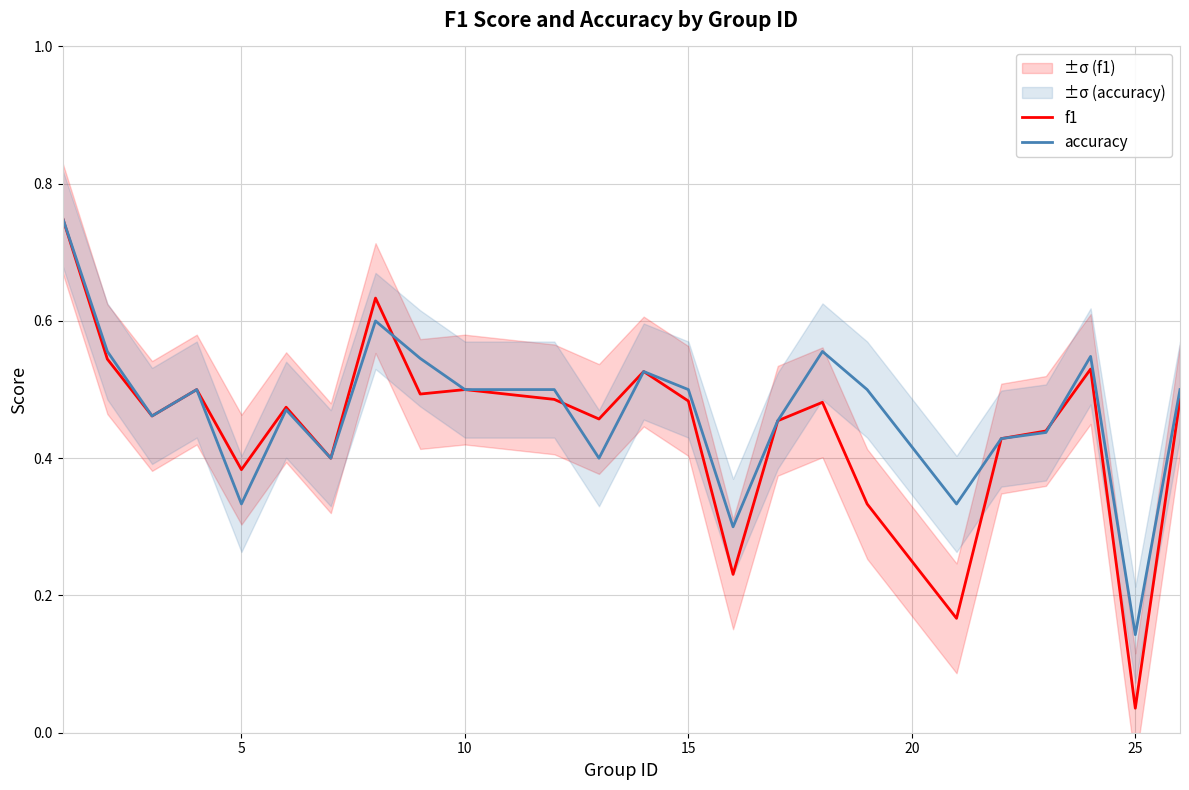

Where is f1 nearest to the value 0?

25